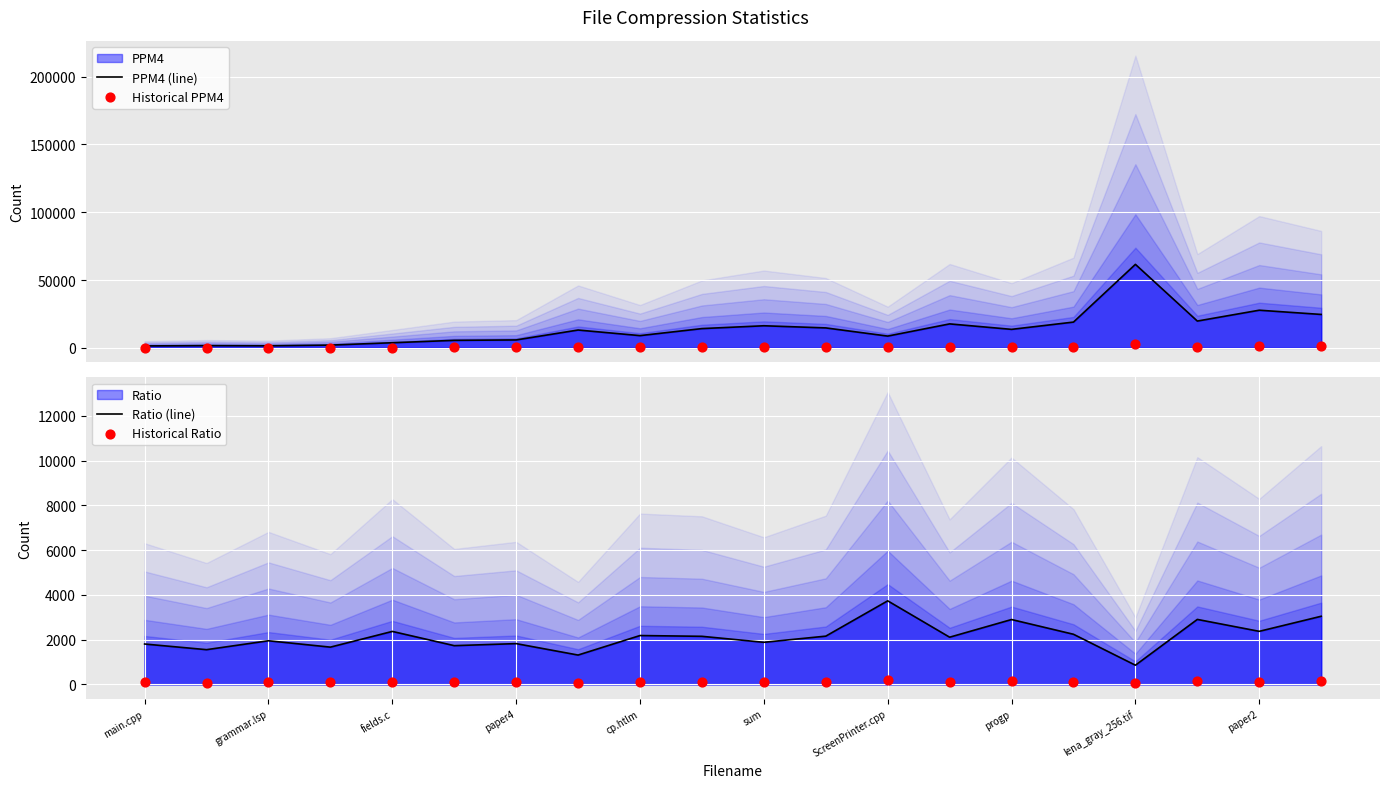

Is the value of Historical Ratio at 15 greater than the value of PPM4 (line) at fields.c?

No